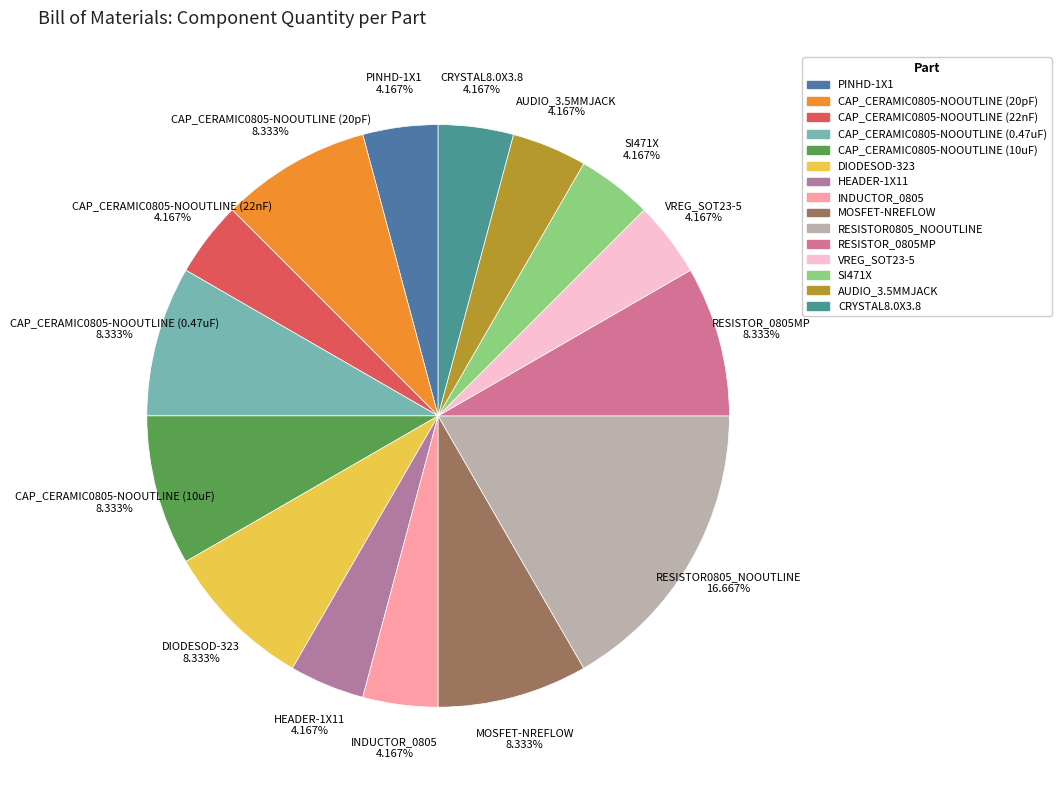

What is the largest slice in the pie chart?

RESISTOR0805_NOOUTLINE